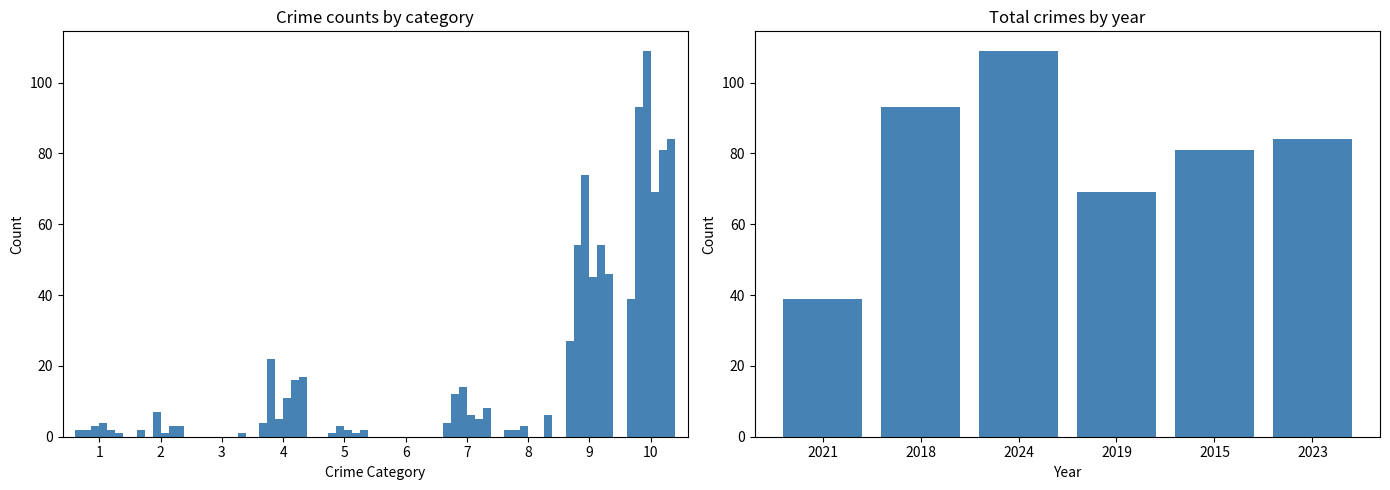

The value at 2019 is 115. True or false?

False